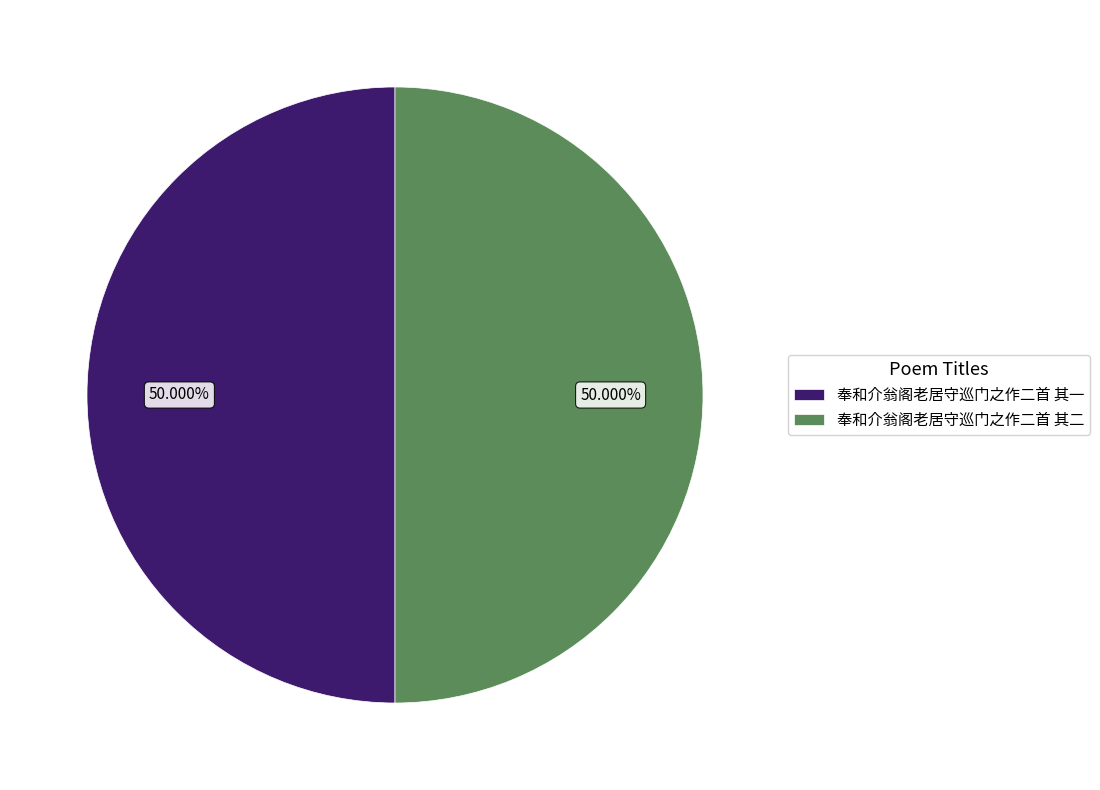

Count the number of slices in the pie.

2